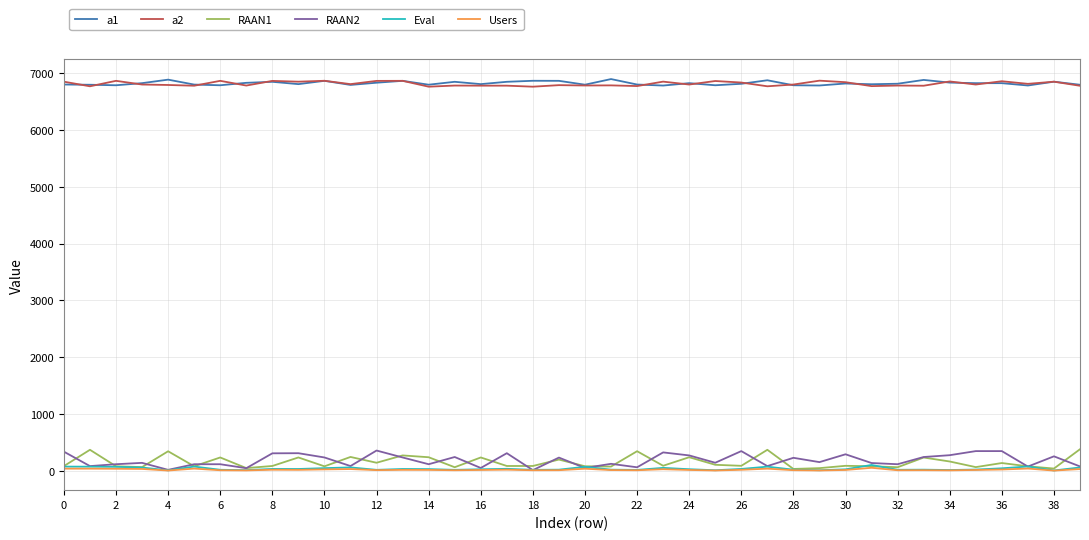

True or false: RAAN2 and a2 cross at least once.

False